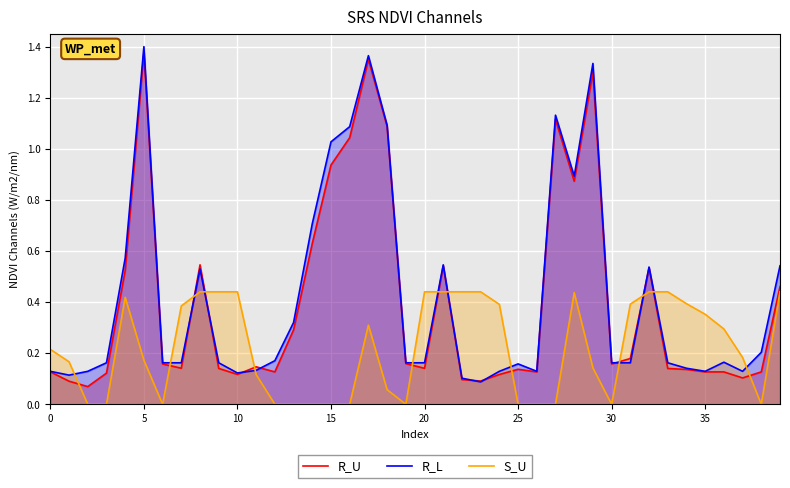

Read the S_U value at 35.

0.4